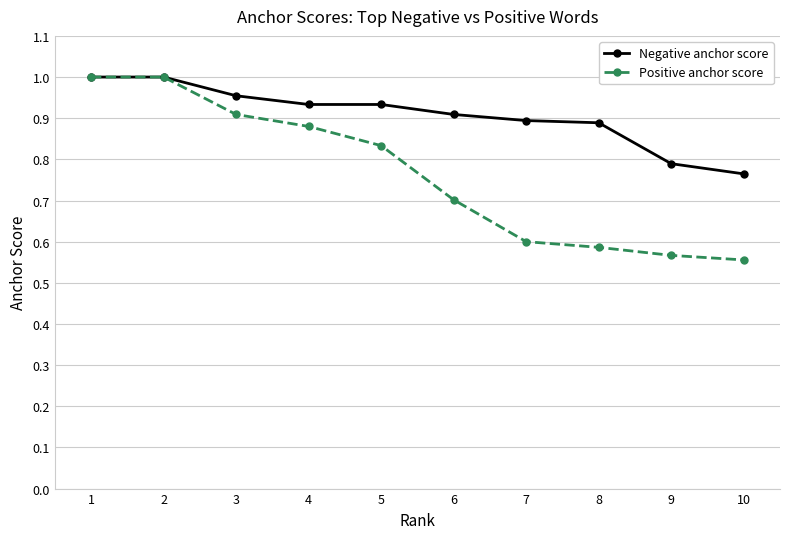

How many distinct data groups are displayed?

2